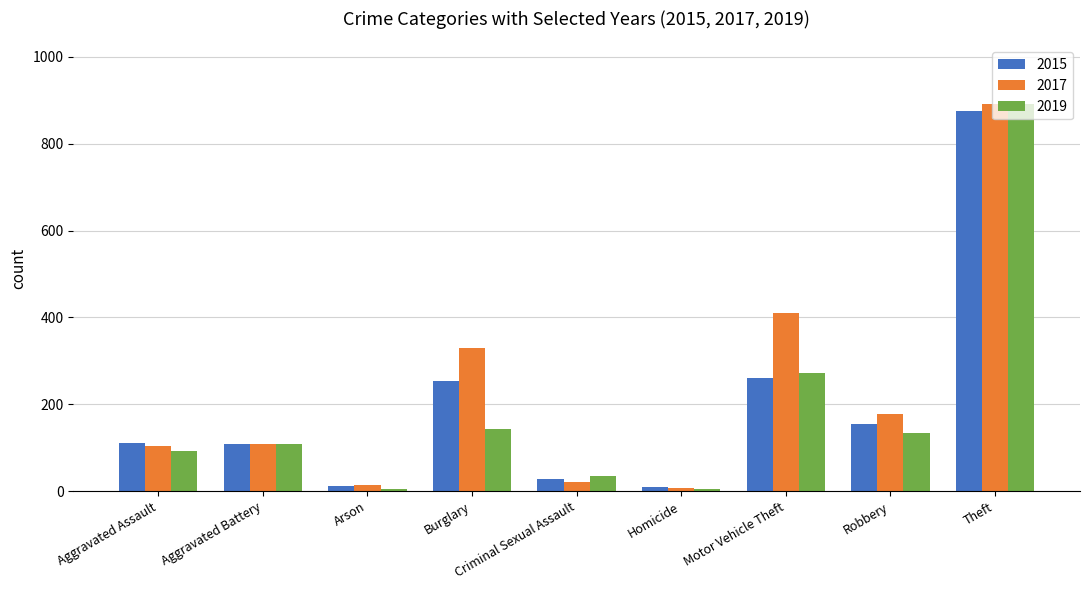

What position from the right is Arson?

7